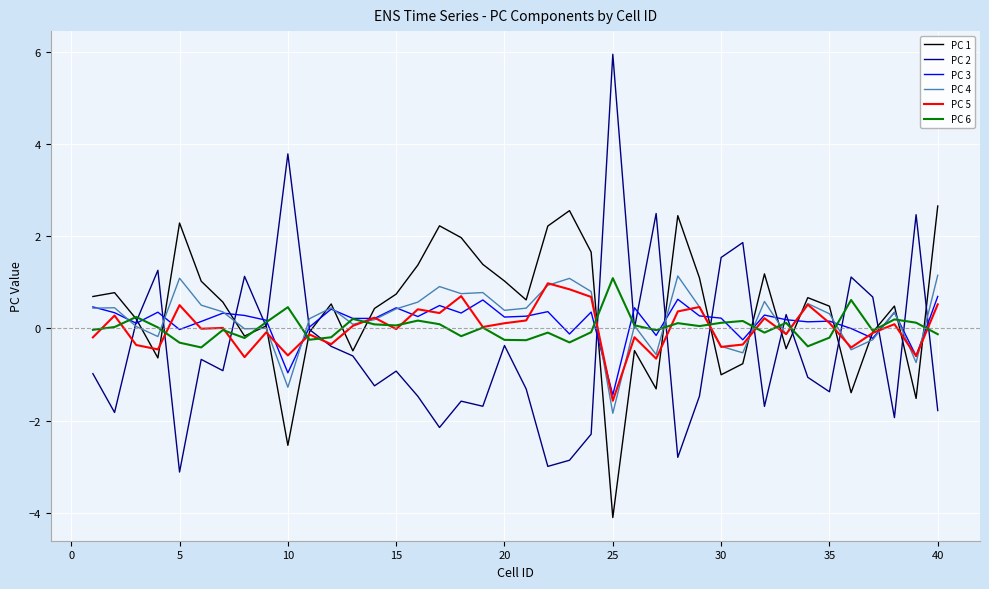

What is the minimum value shown in the chart?

-4.1